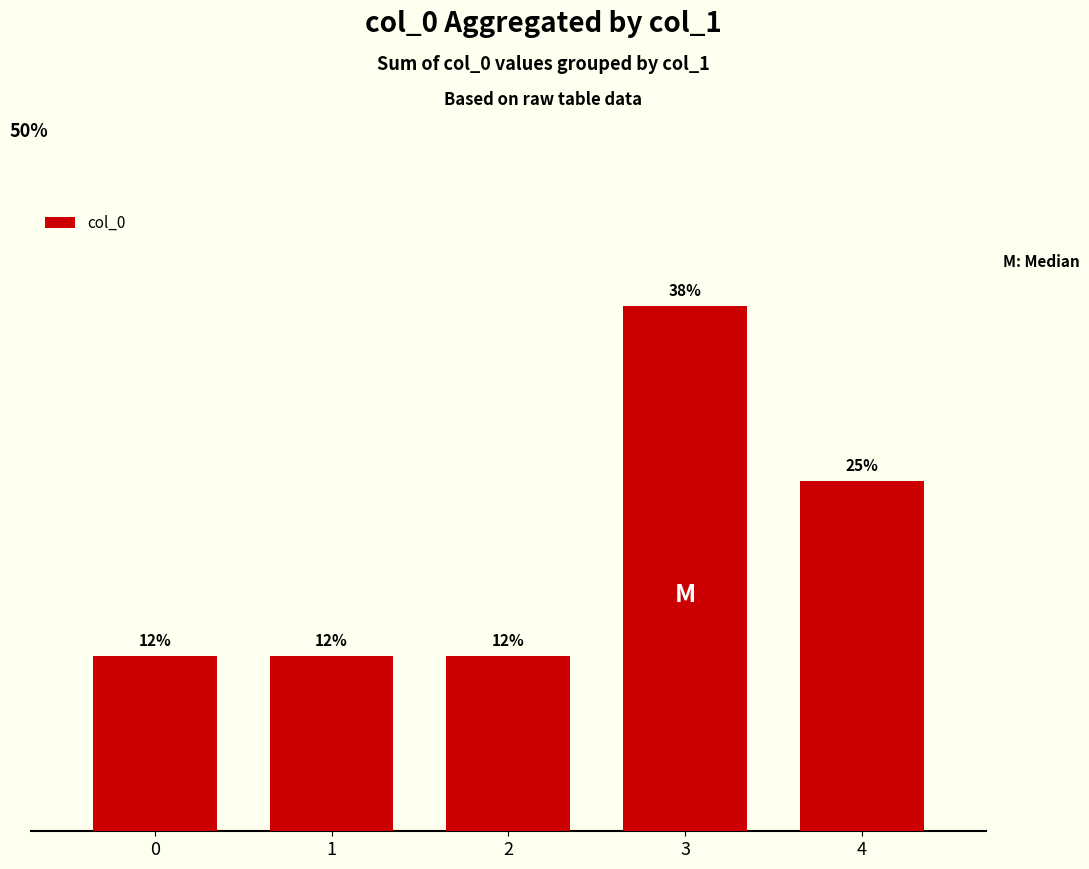

What is the approximate value at 4?

25.0